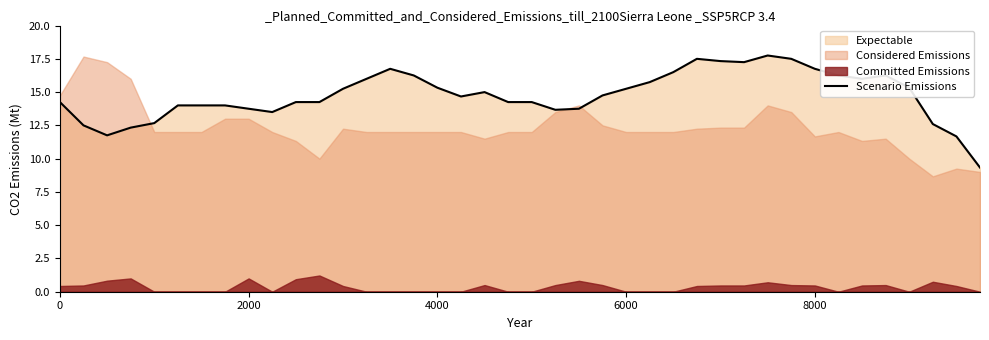

What is the greatest value displayed?

17.8